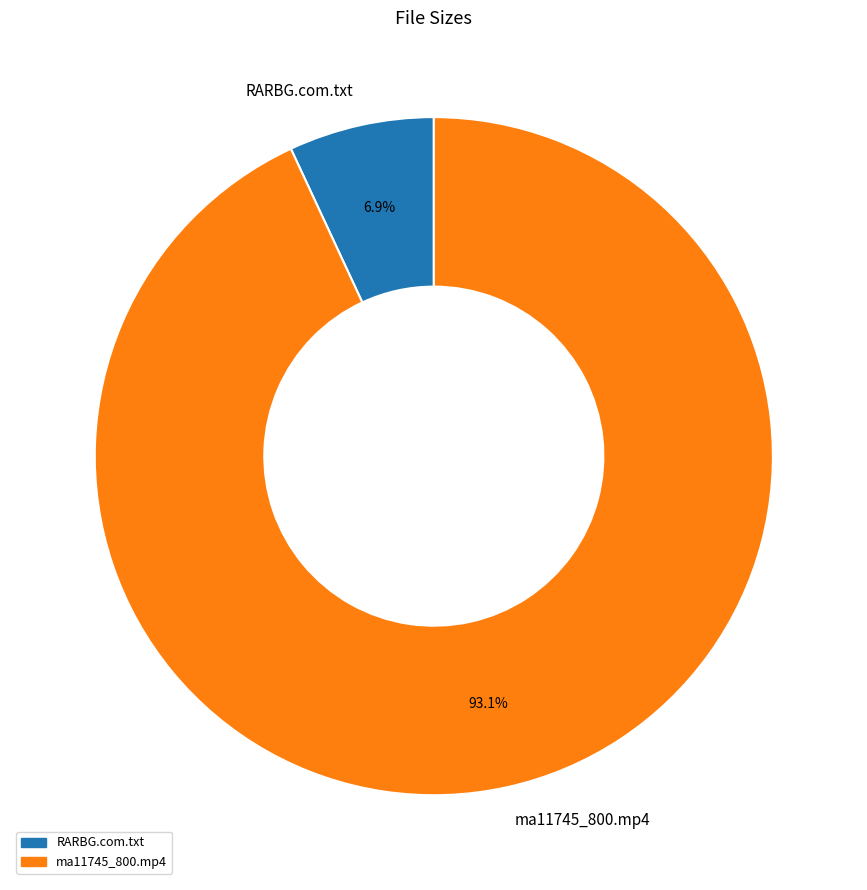

What is the ratio of the value at RARBG.com.txt to the value at ma11745_800.mp4?

0.1